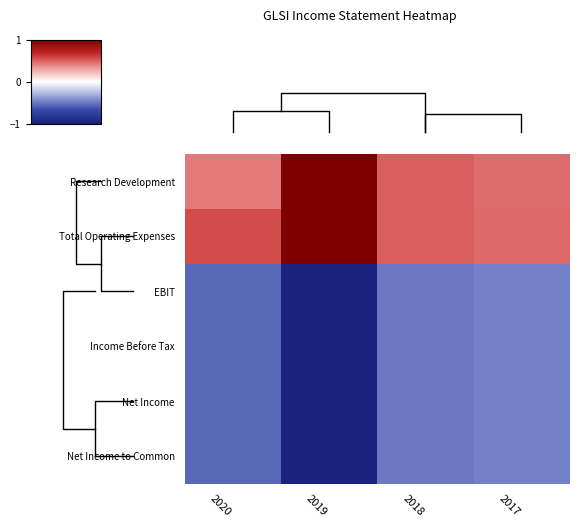

At 2019, list the series in order from smallest to largest.

EBIT, Income Before Tax, Net Income, Net Income to Common, Research Development, Total Operating Expenses